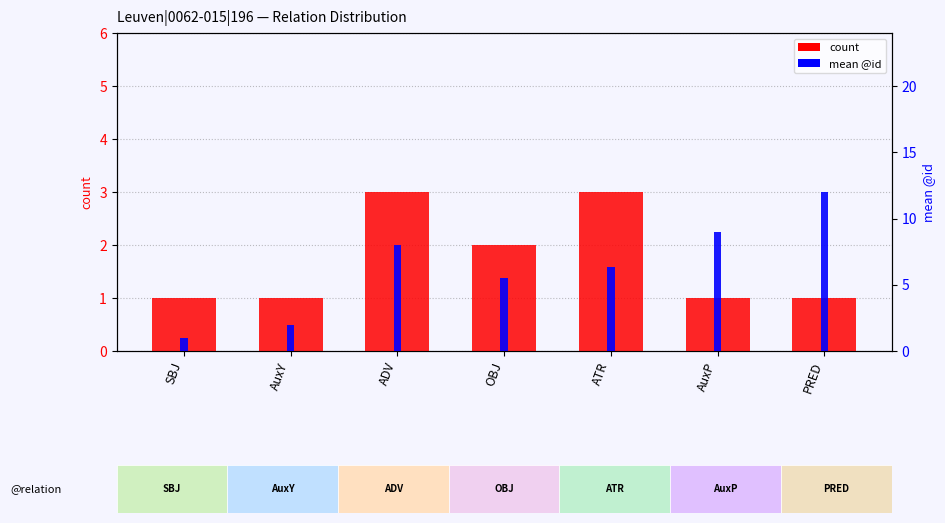

Is the value of count at SBJ greater than the value of mean @id at PRED?

No